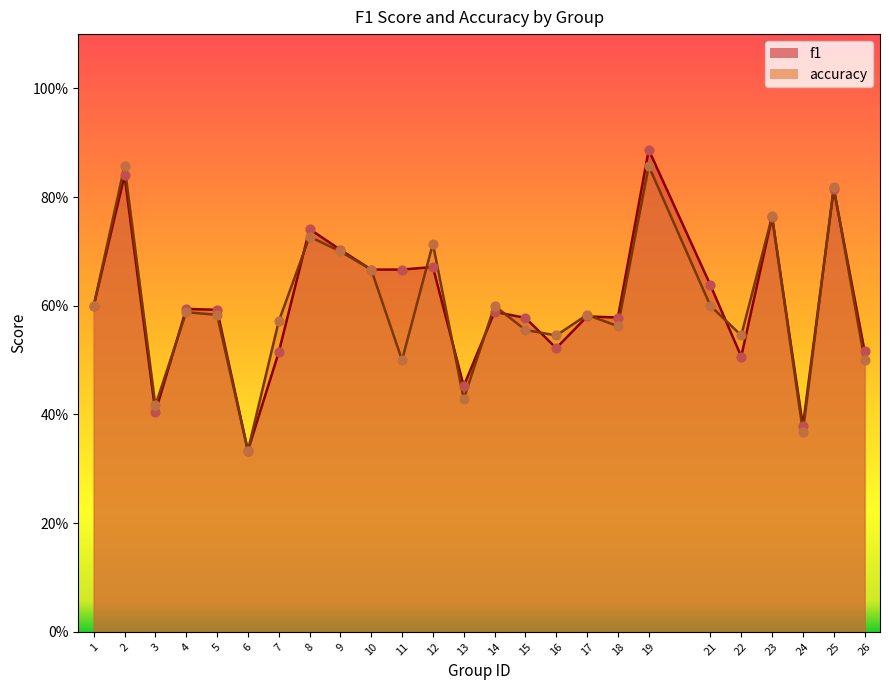

What is the total value across all series at 3?

0.8